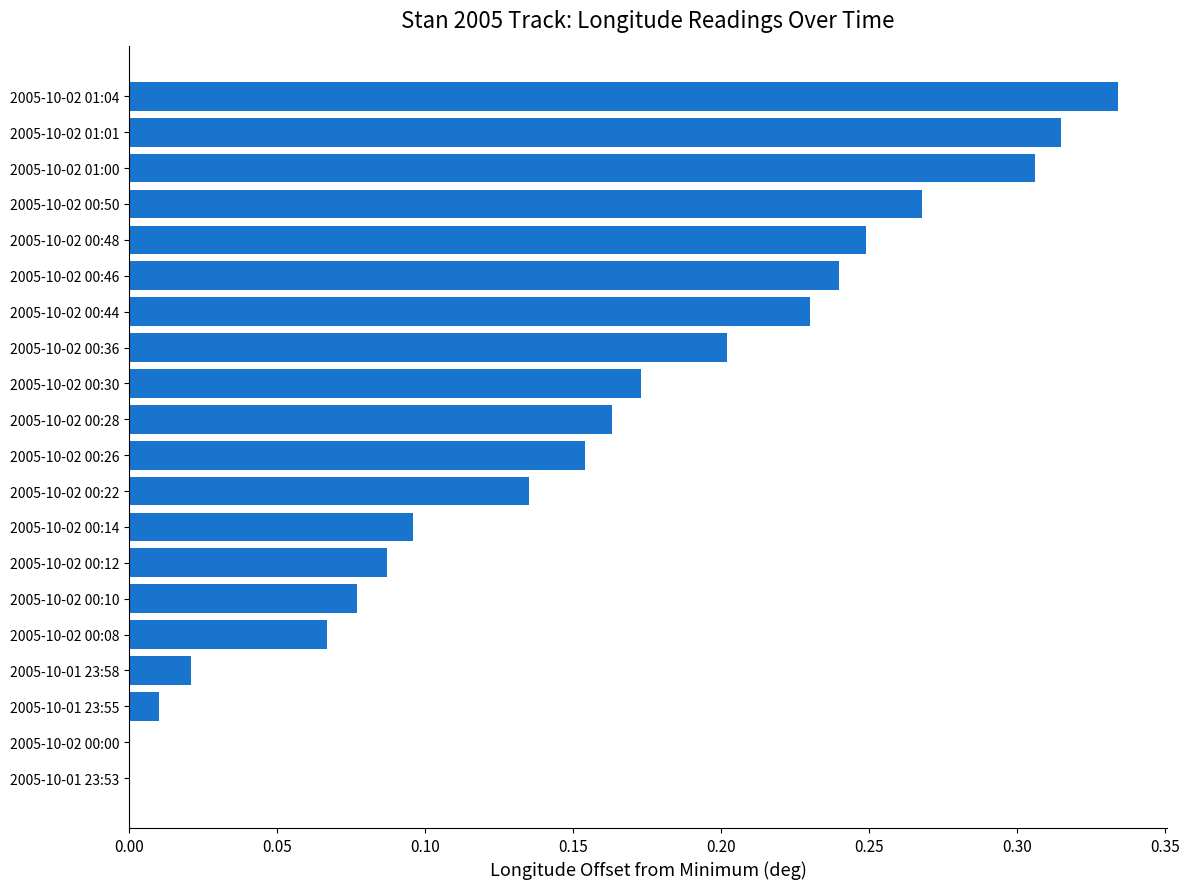

What is the sum of all values?

3.1